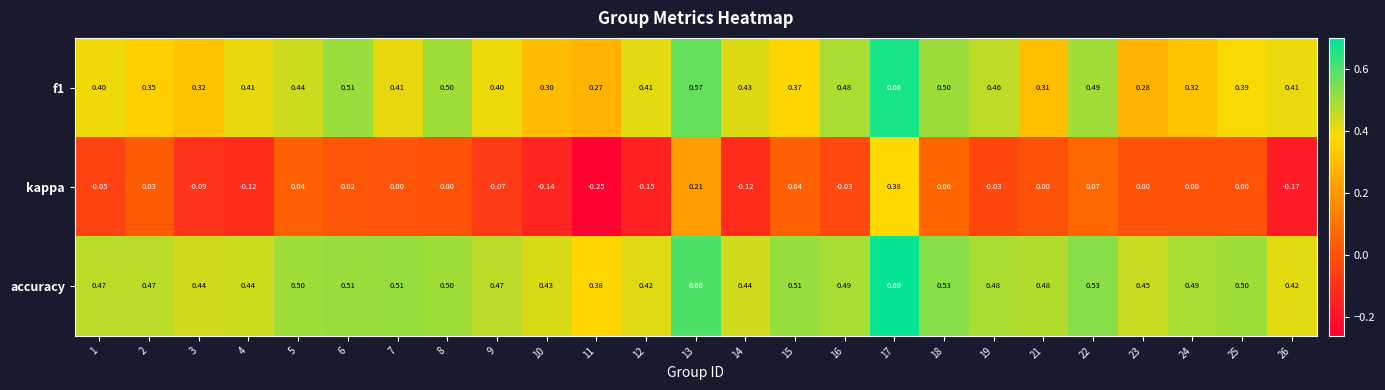

Which series has the widest spread of values?

kappa